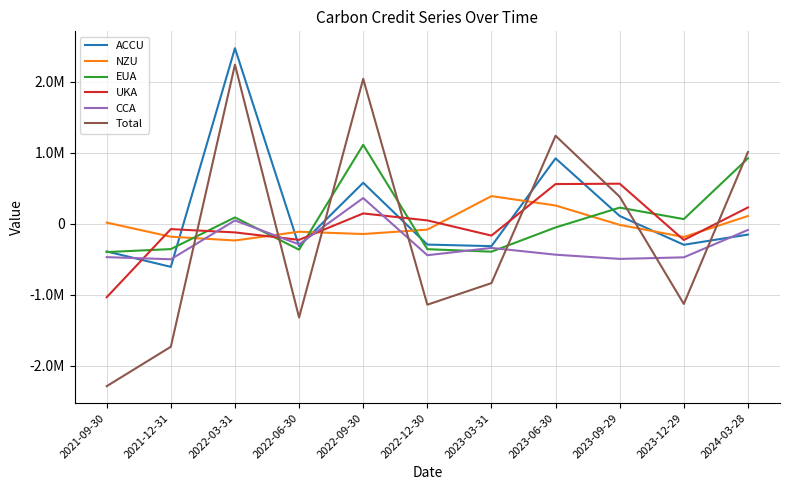

Does the chart display data point markers on the line(s)?

No